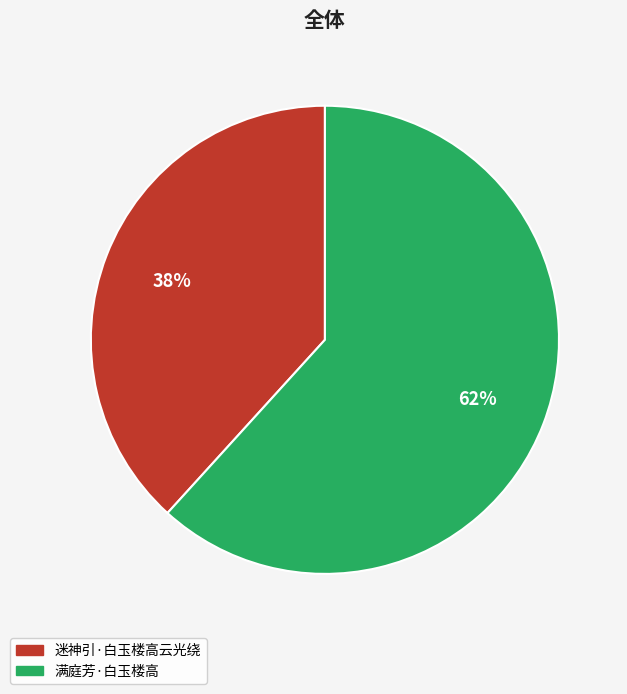

To the nearest percent, what is the combined percentage of 满庭芳·白玉楼高 and 迷神引·白玉楼高云光绕?

100%